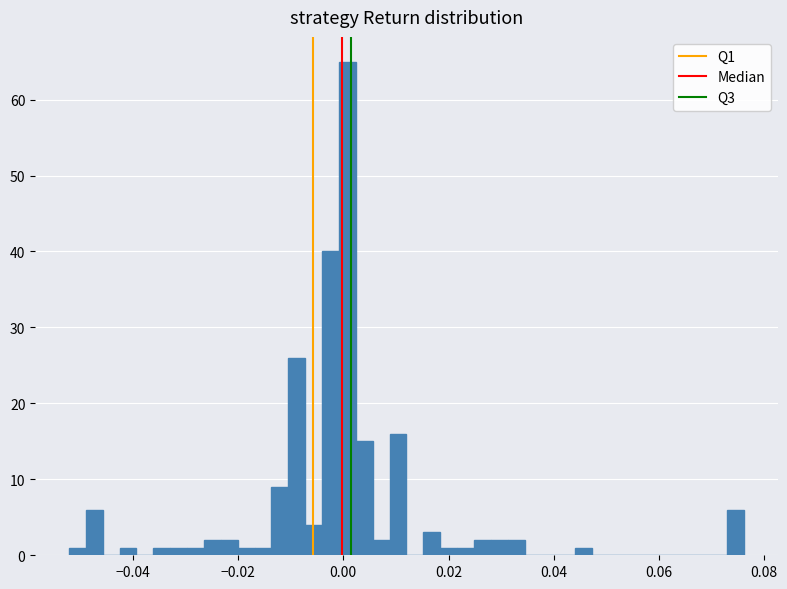

Read against the x-axis, roughly where is the centre of the tallest bar?

0.000